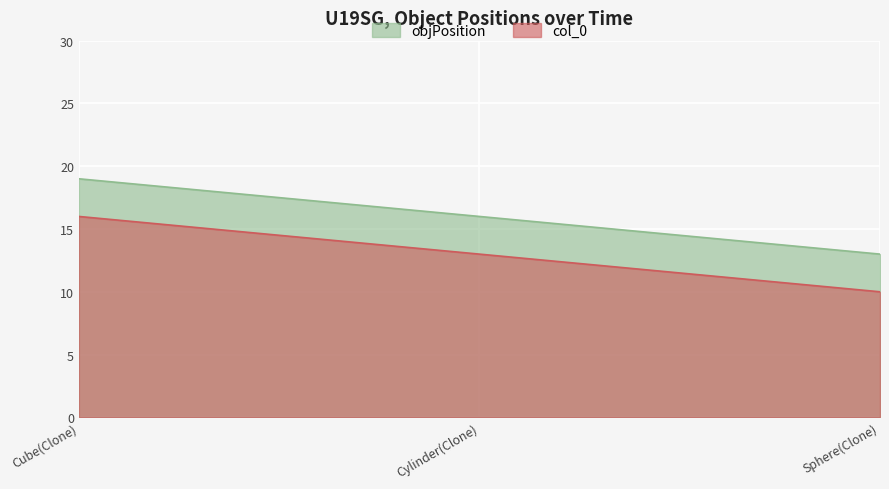

Which category has the highest value in the objPosition series?

Cube(Clone)